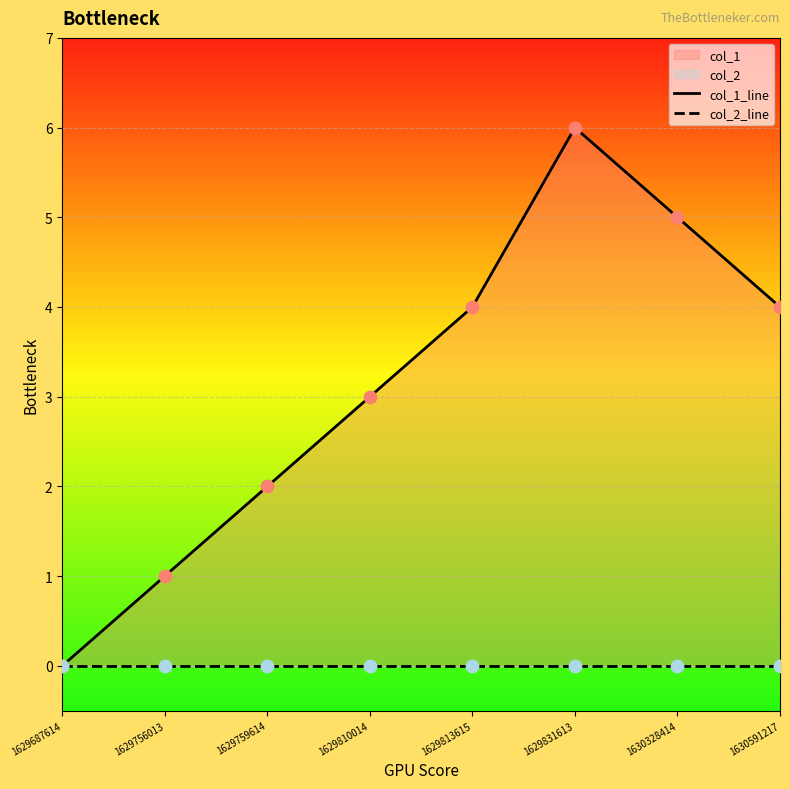

Is the value of col_1_line at 1630328414 greater than the value of col_2_line at 1629831613?

Yes